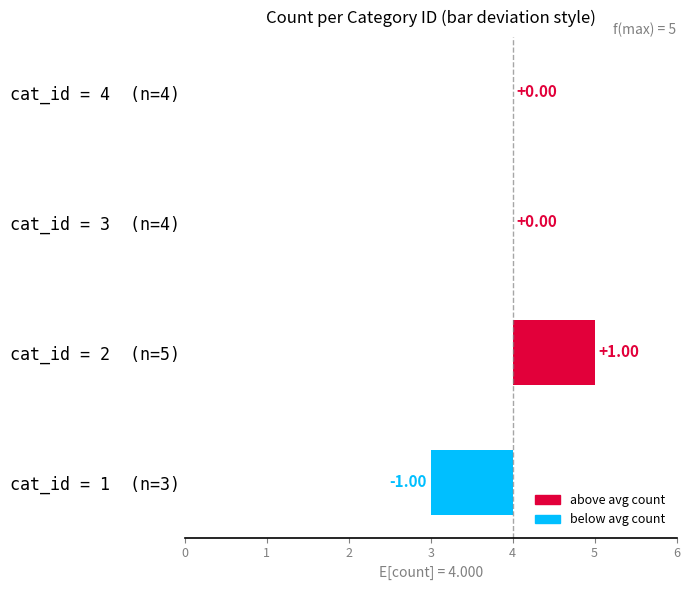

What is the difference between the second highest and minimum values?

1